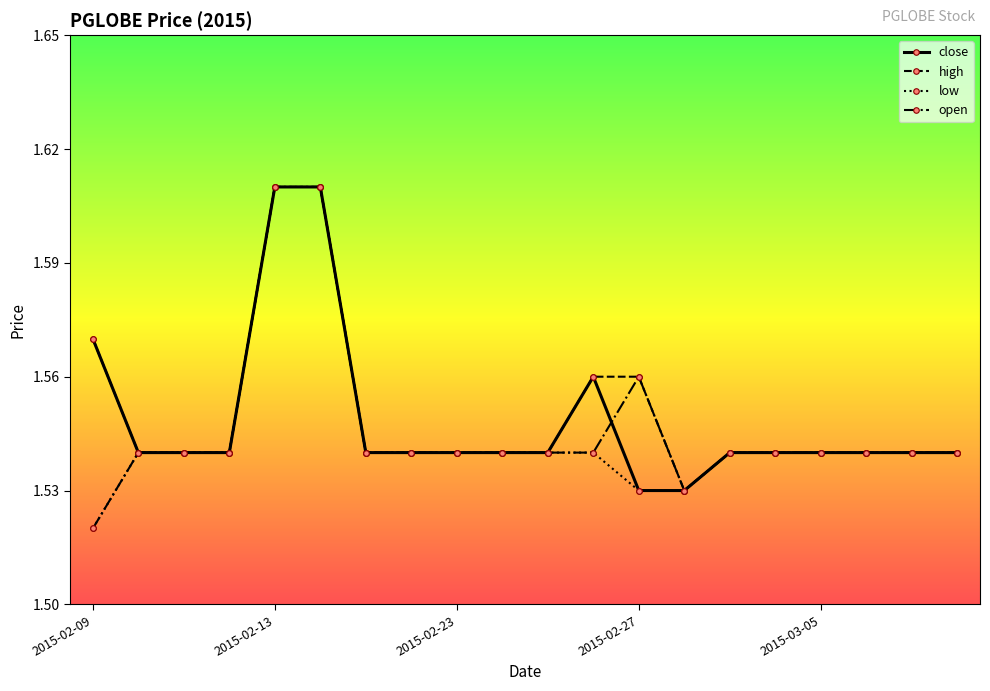

Count the open values in the range 1 to 2.

20